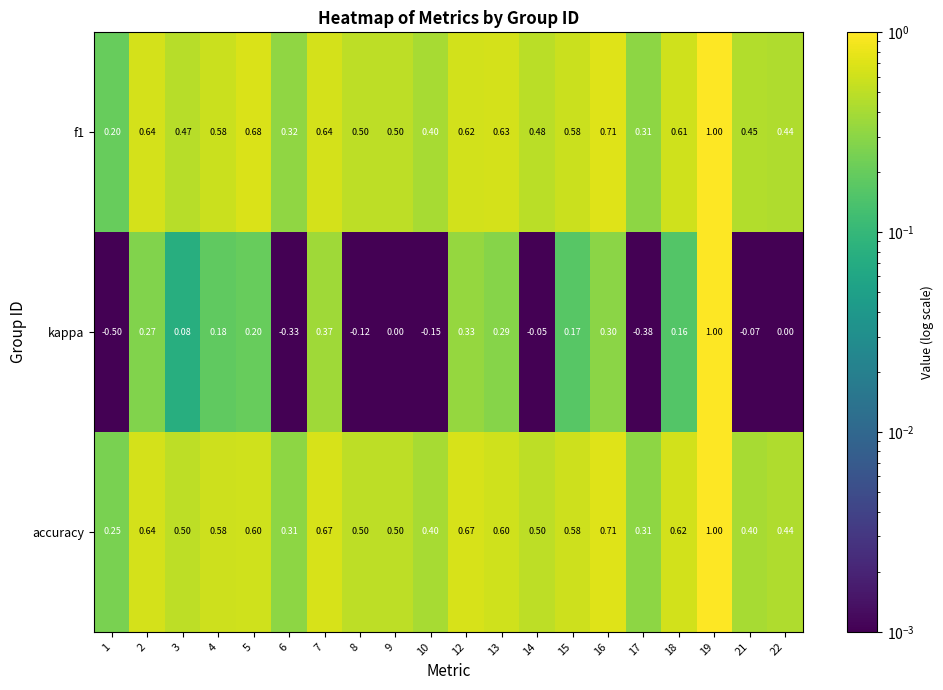

Which series changed the most between 1 and 5?

kappa